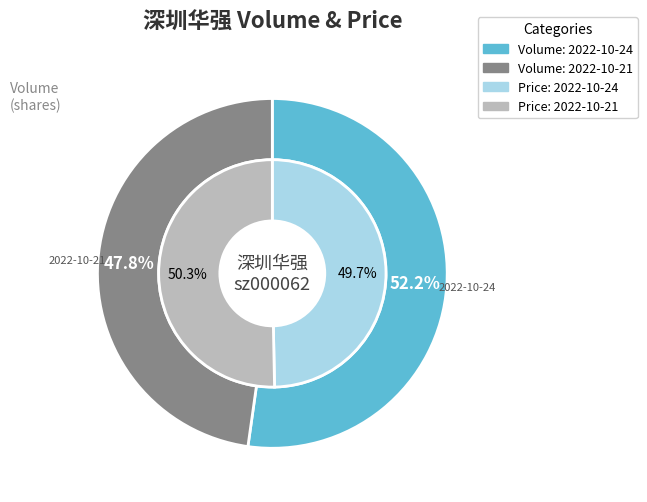

What percentage is the 2022-10-21 slice, to the nearest percent?

48%